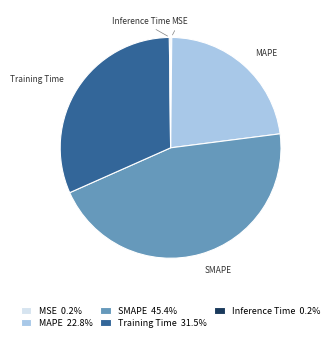

Is there any slice that represents more than half of the pie?

No